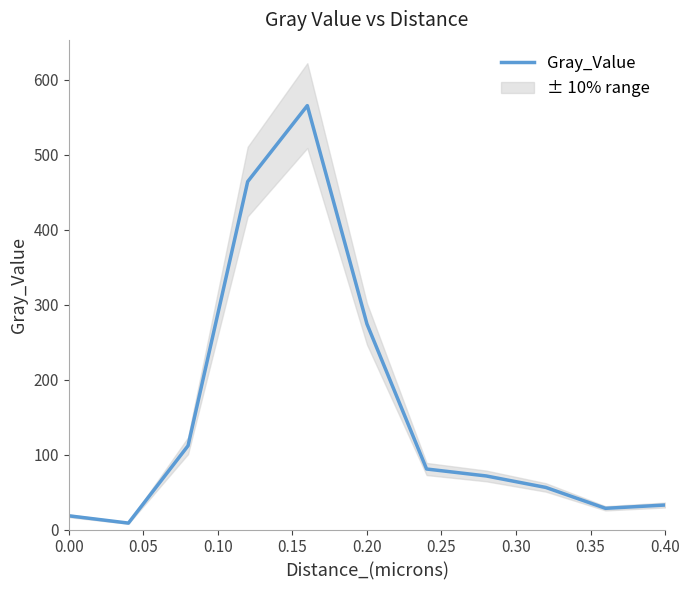

What is the maximum value for Gray_Value?

565.6